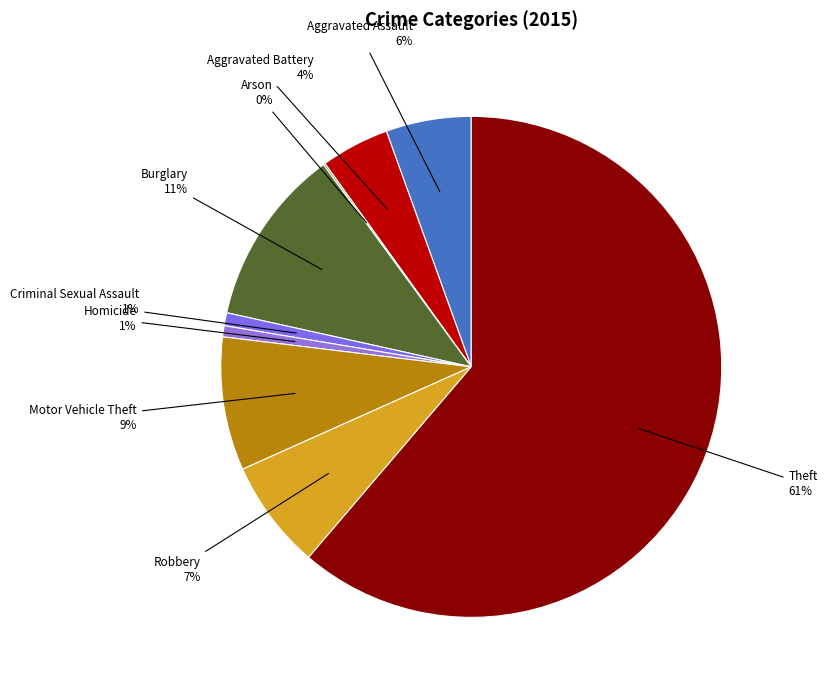

How many slices are in this pie chart?

9